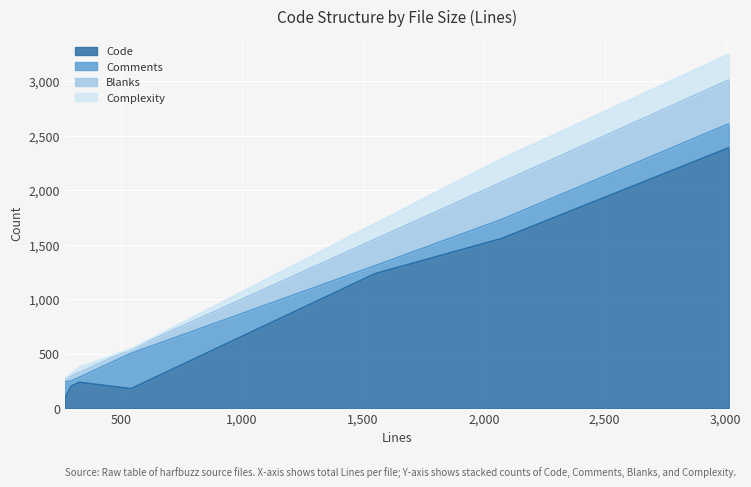

What is the difference between the maximum and minimum values in the Complexity series?

234